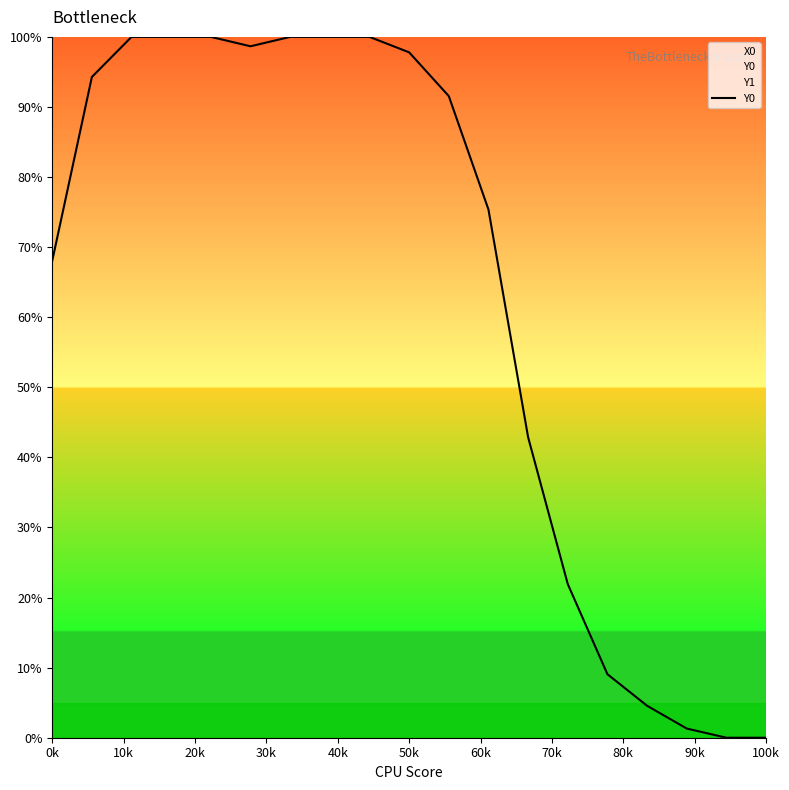

What is the highest value of the X0 series?

100.0